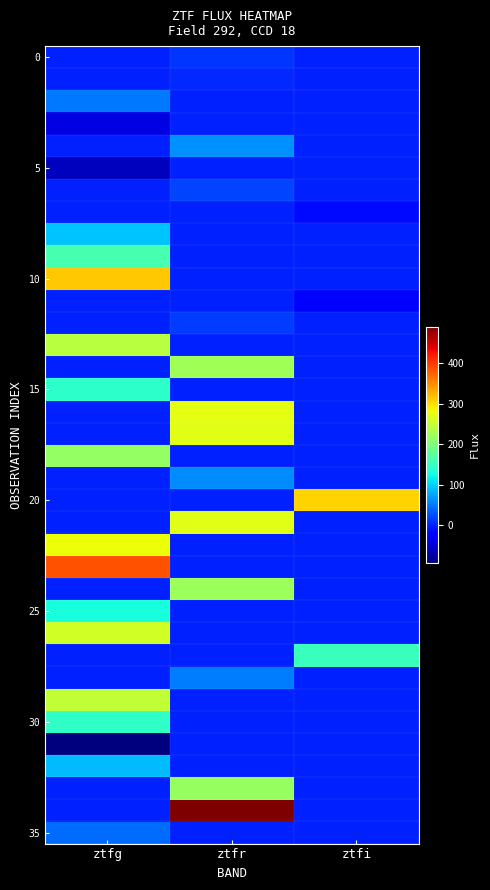

What is the maximum value shown in the chart?

489.6